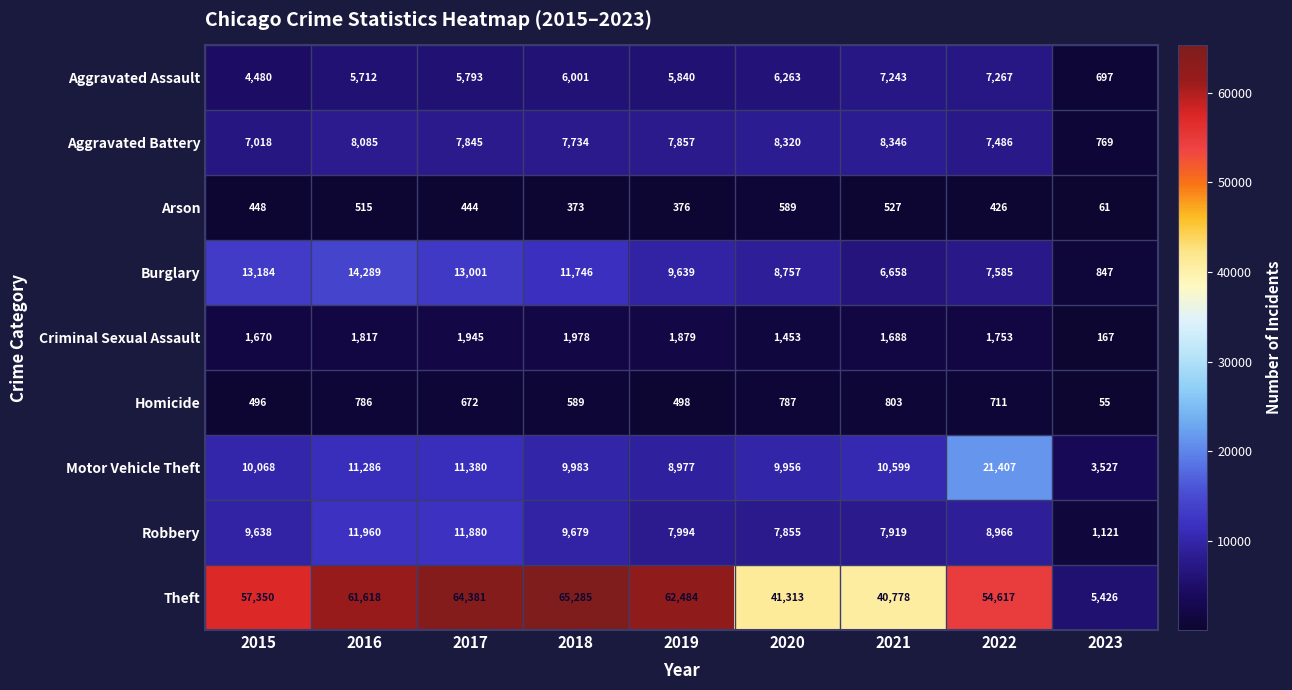

At how many categories does at least one series exceed 26656?

8